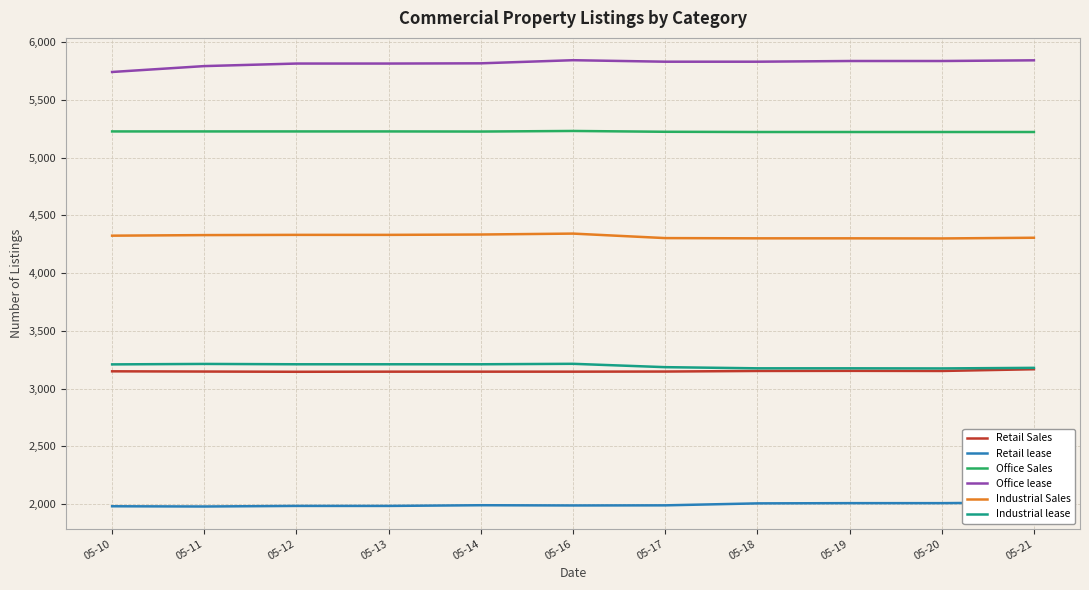

At which category is the sum across all series the highest?

05-16